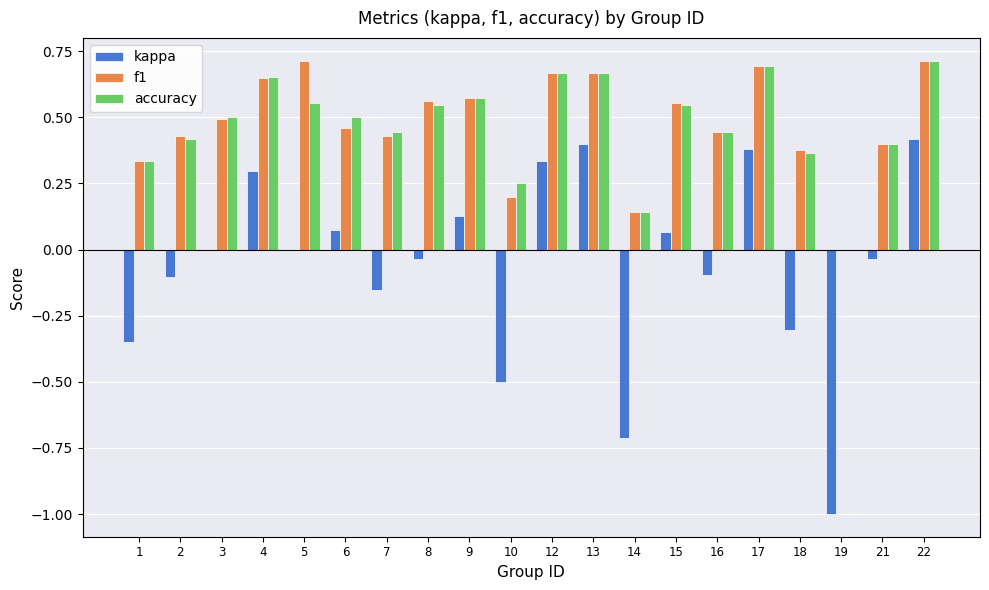

The value of f1 at 5 is 0.7. True or false?

True